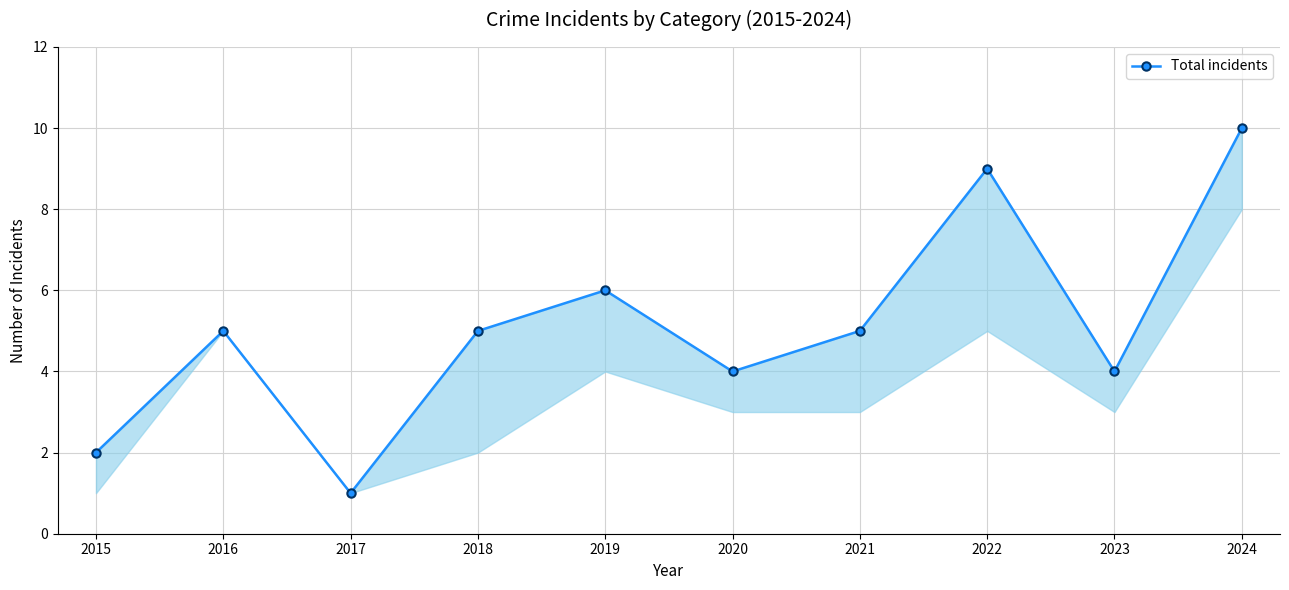

List the labels in order of value, smallest first.

2017, 2015, 2020, 2023, 2016, 2018, 2021, 2019, 2022, 2024